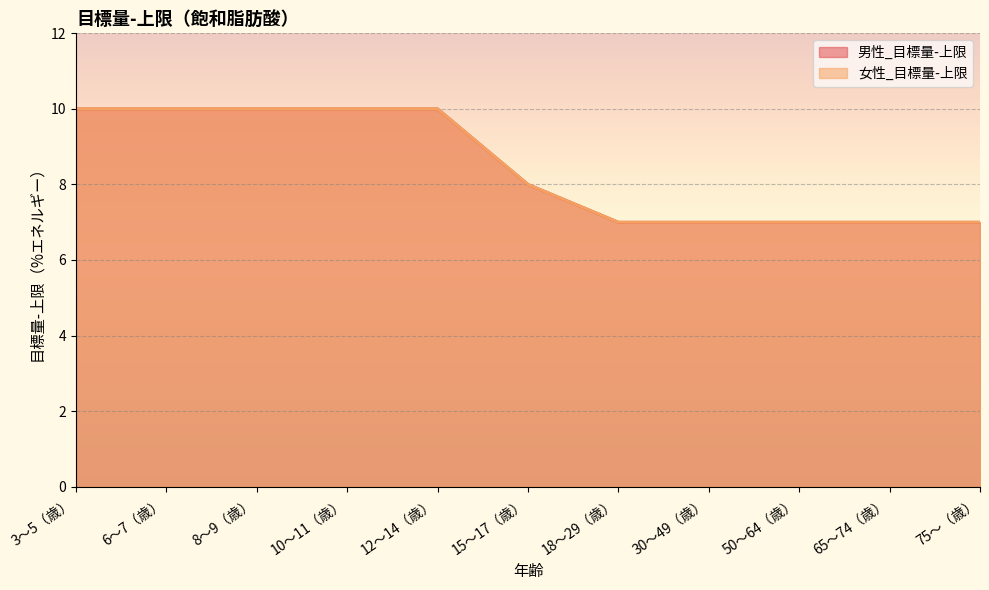

At which label does 女性_目標量-上限 reach its peak?

3〜5（歳）